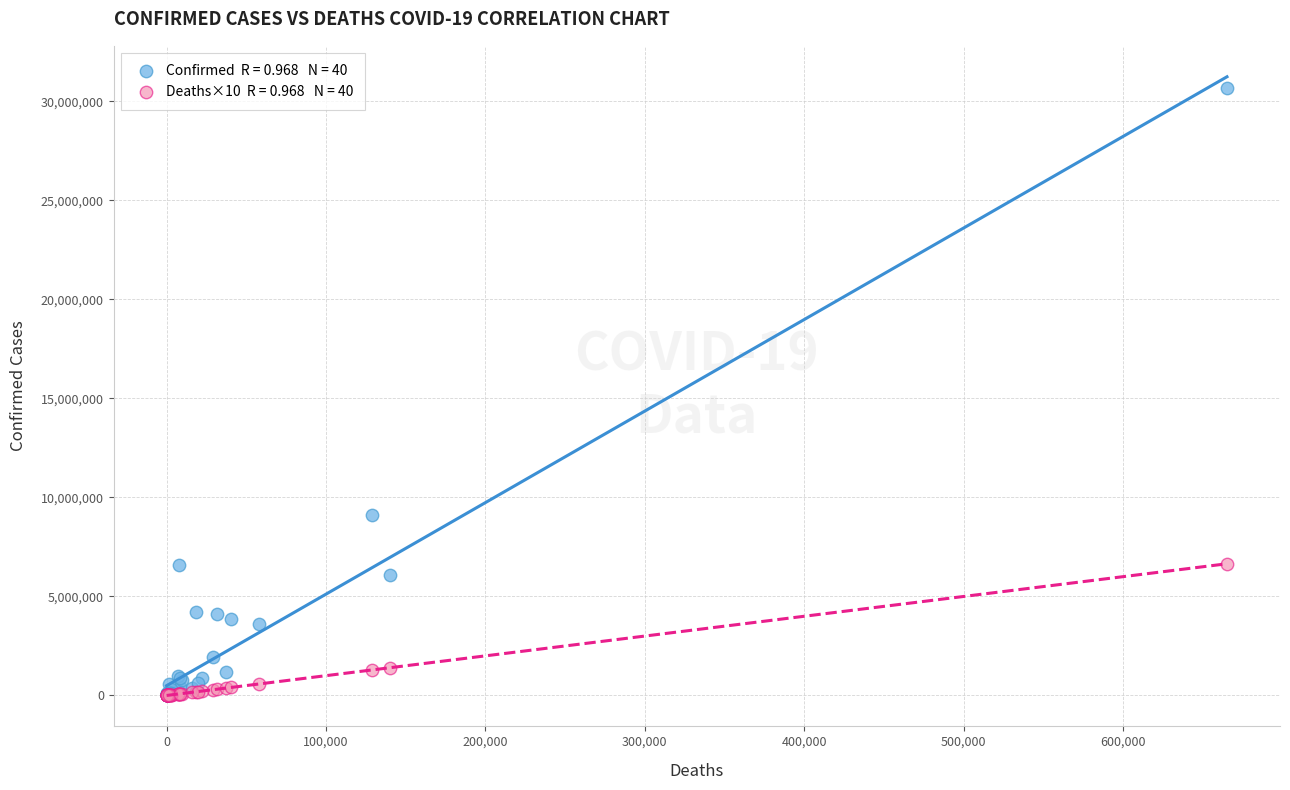

Across all series, what Y value is closest to 15341152?

9101319